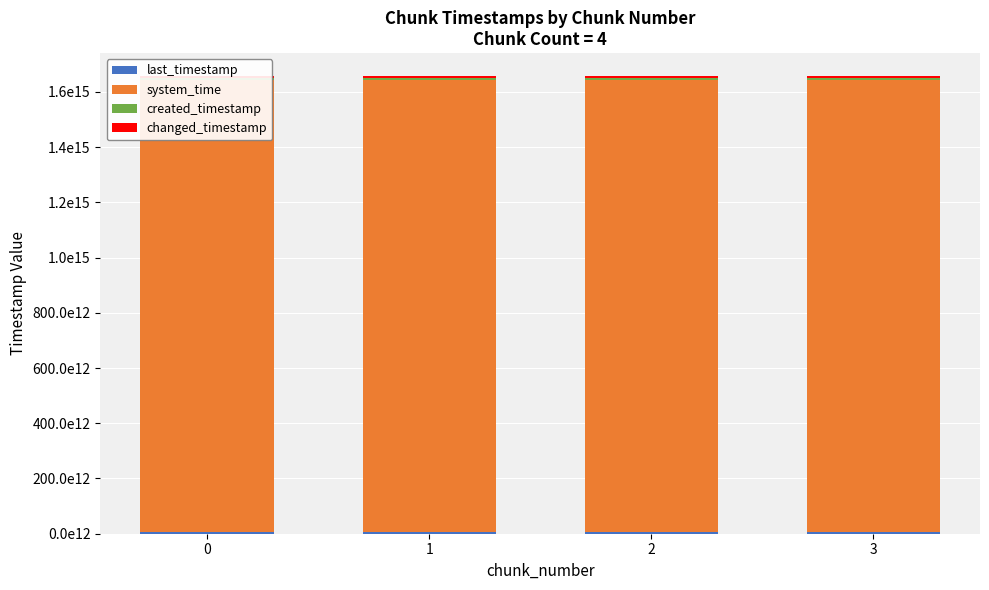

Does the chart contain any negative values?

No